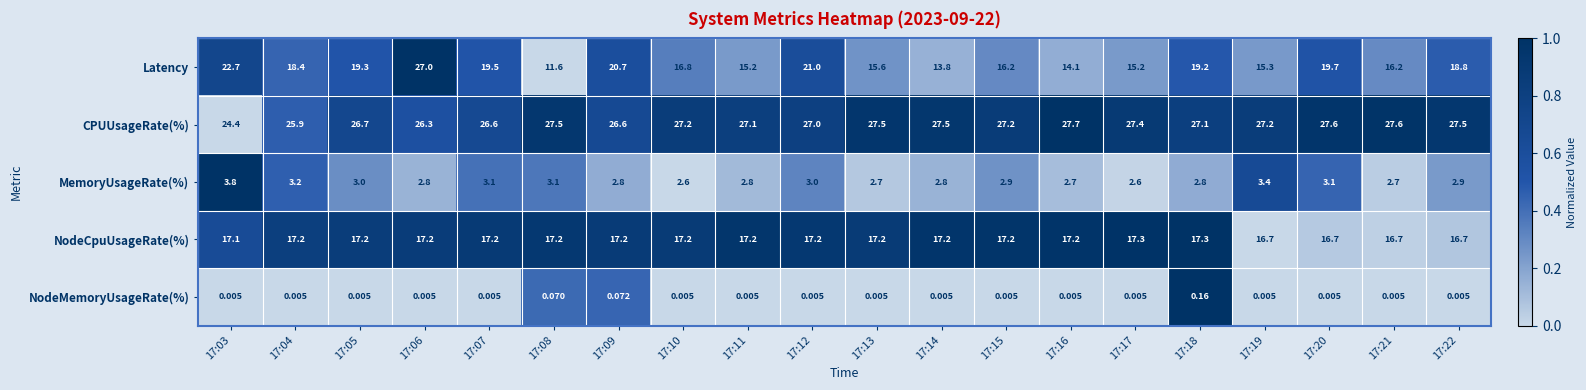

What is the total value across all series at 17:07?

66.4